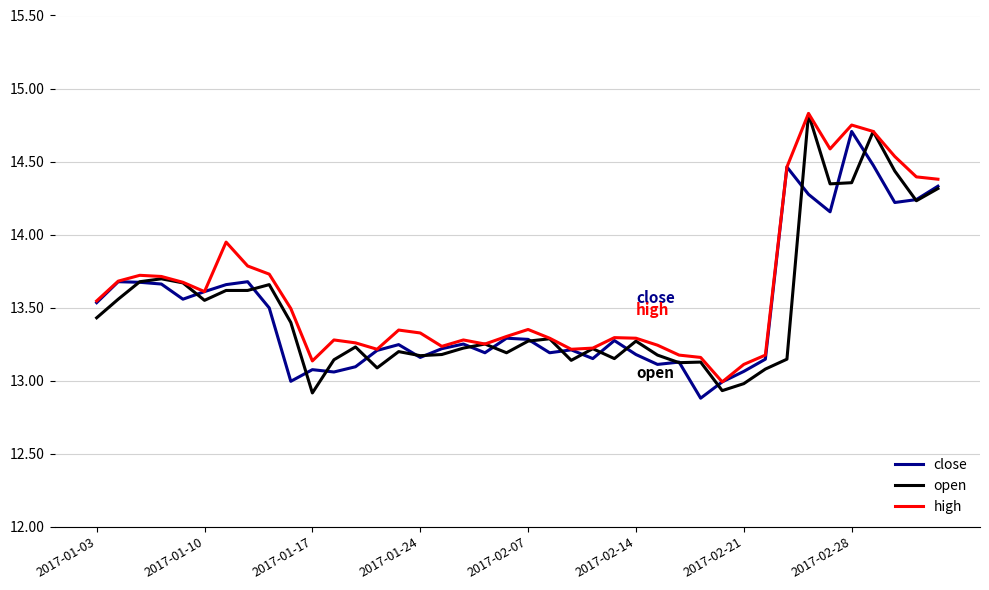

Is it true that close equals 13.2 at 2017-02-14?

True